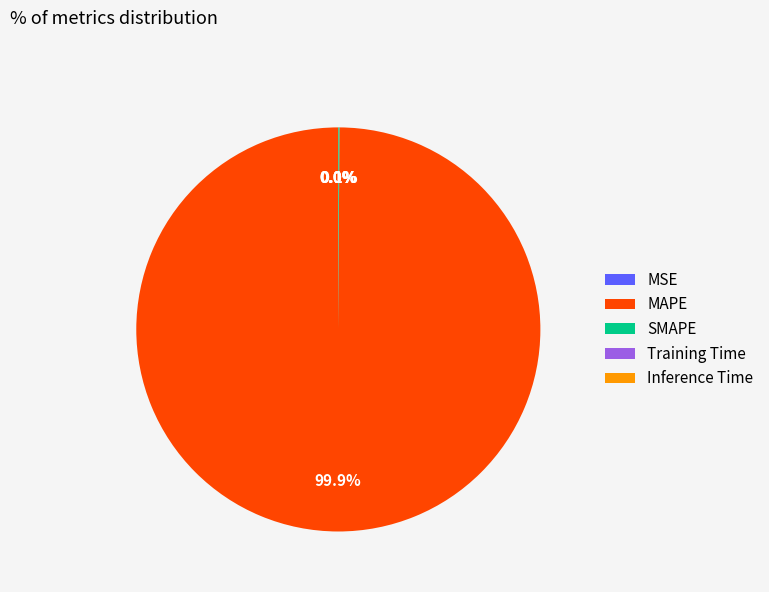

What is the largest slice in the pie chart?

MAPE